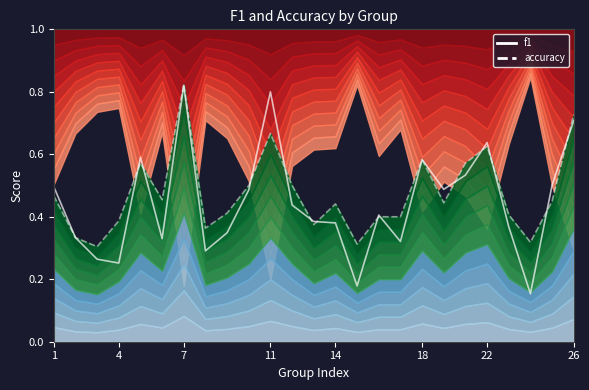

What value does the accuracy series have at 8?

0.4